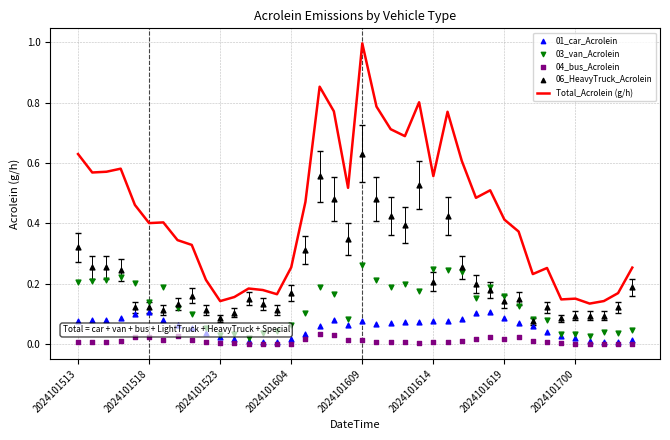

At how many categories does at least one series exceed 0?

40